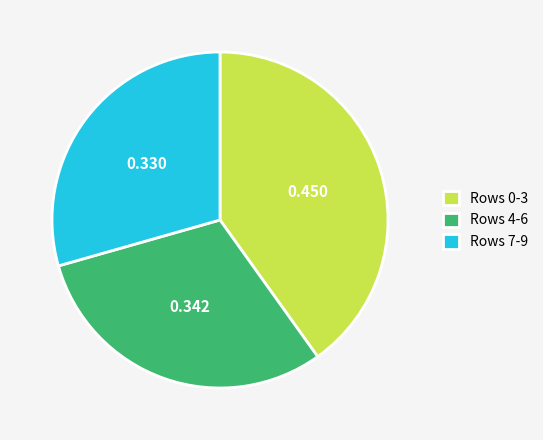

Does Rows 0-3 represent more than half of the total?

No